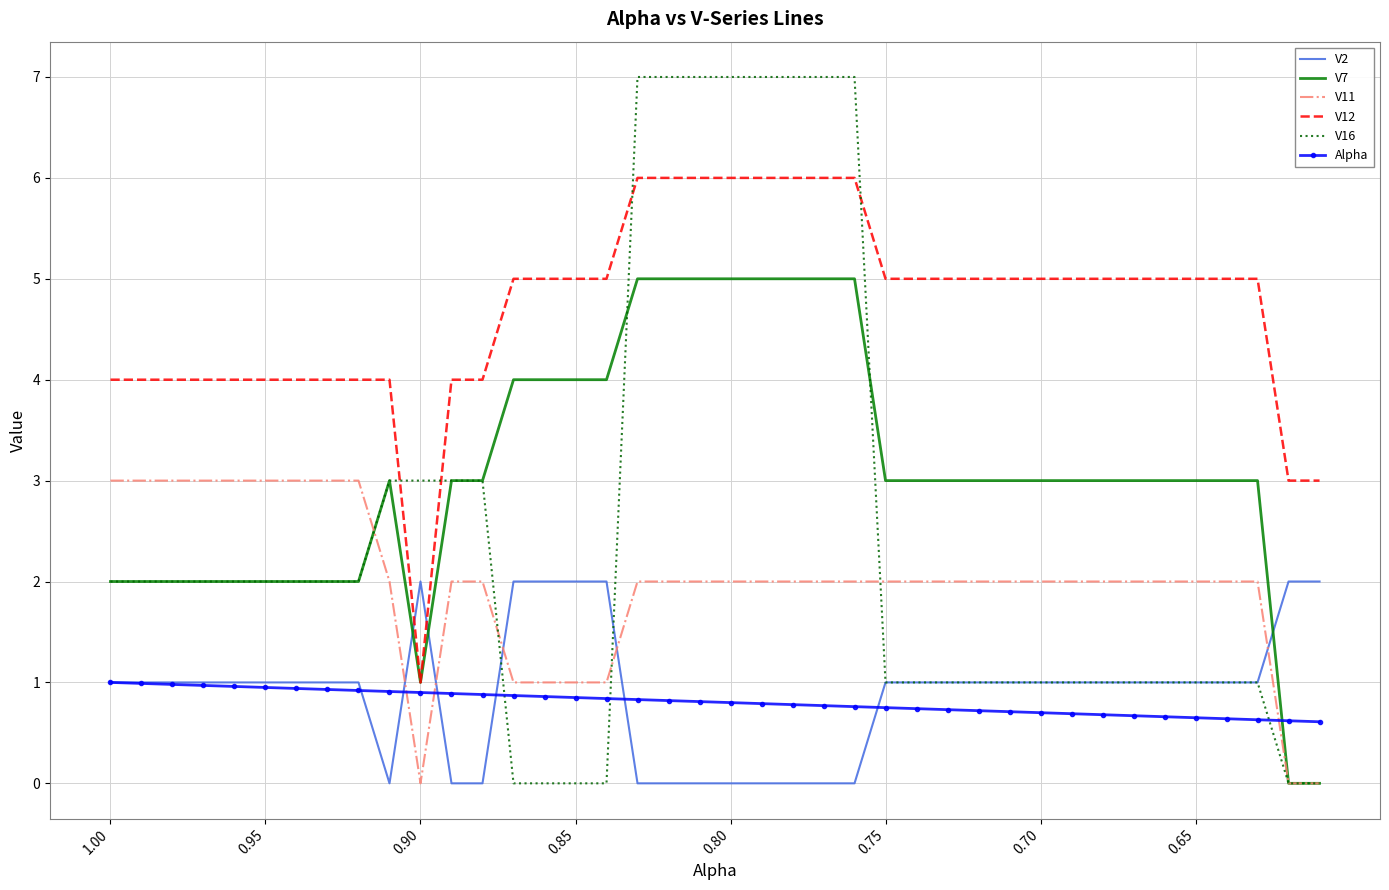

What is the greatest value displayed?

7.0